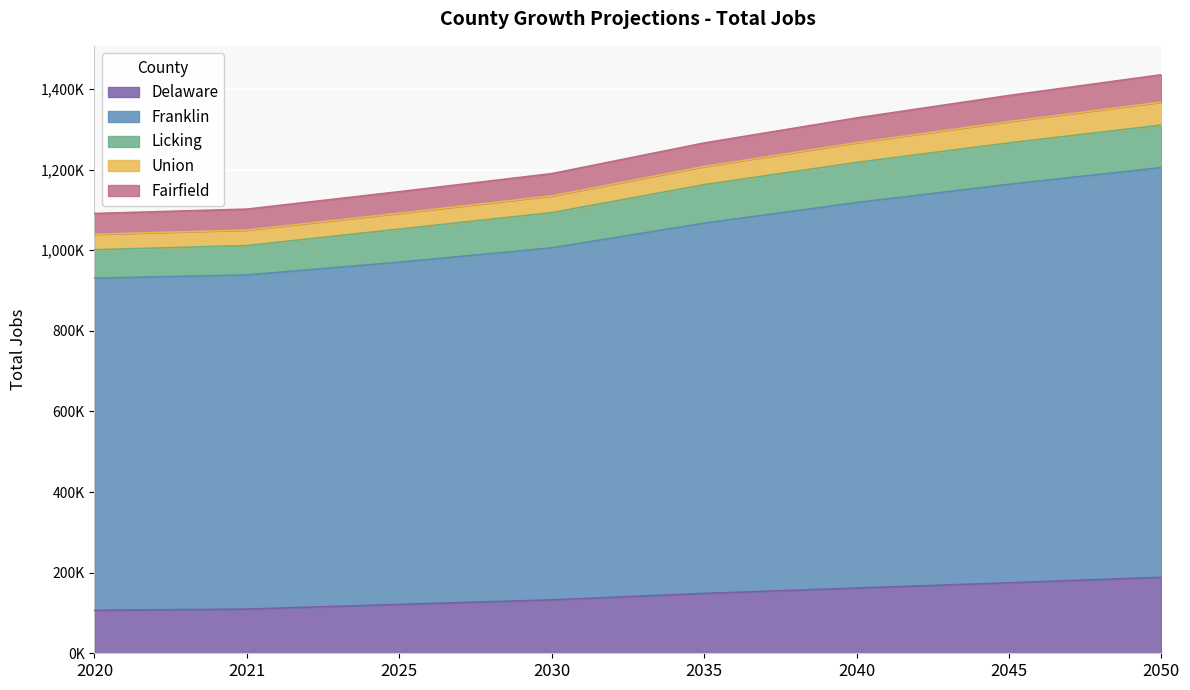

True or false: Fairfield and Franklin cross at least once.

False